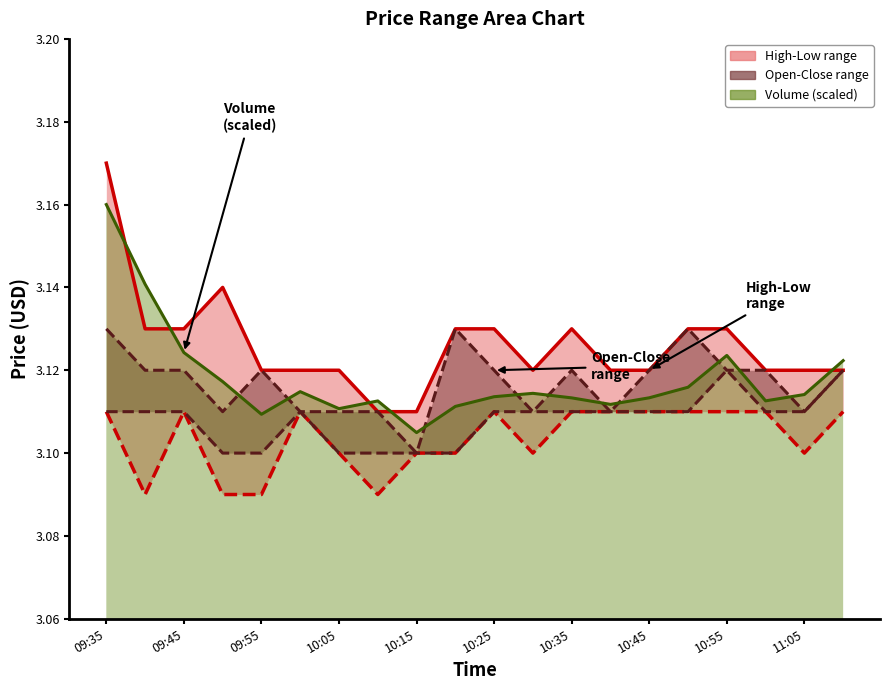

True or false: low and open intersect in this chart.

False